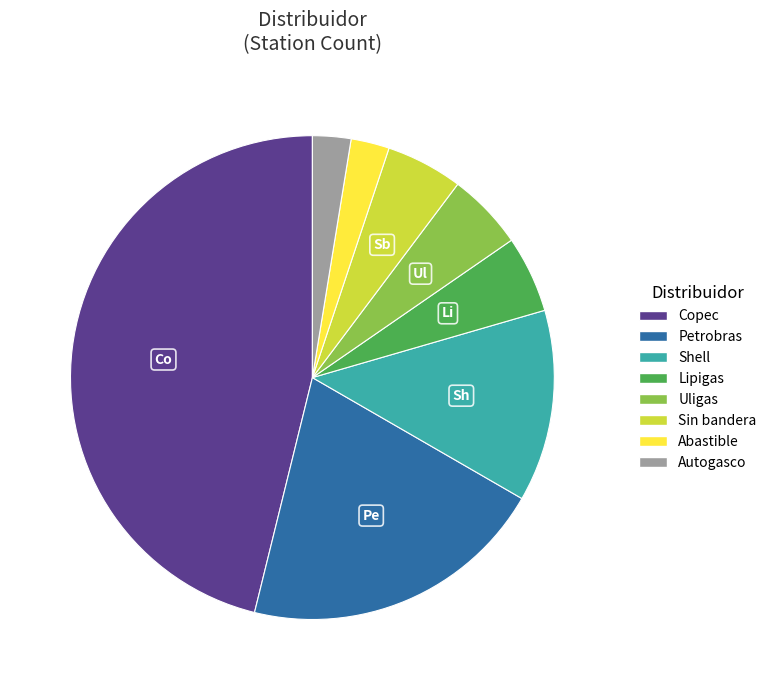

Is the sum of Shell and Copec greater than half?

Yes